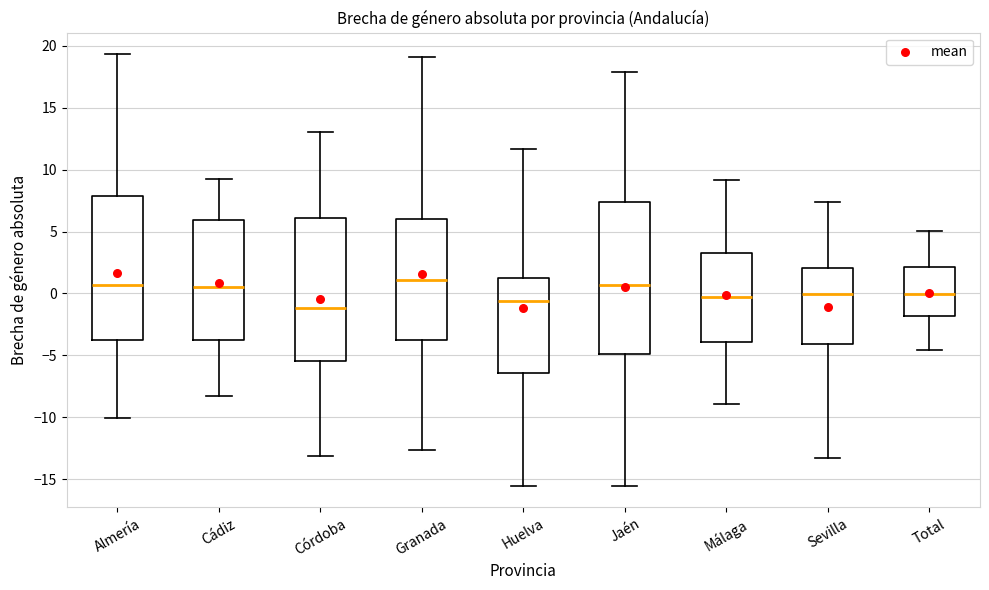

Which box has the lowest median line?

Córdoba